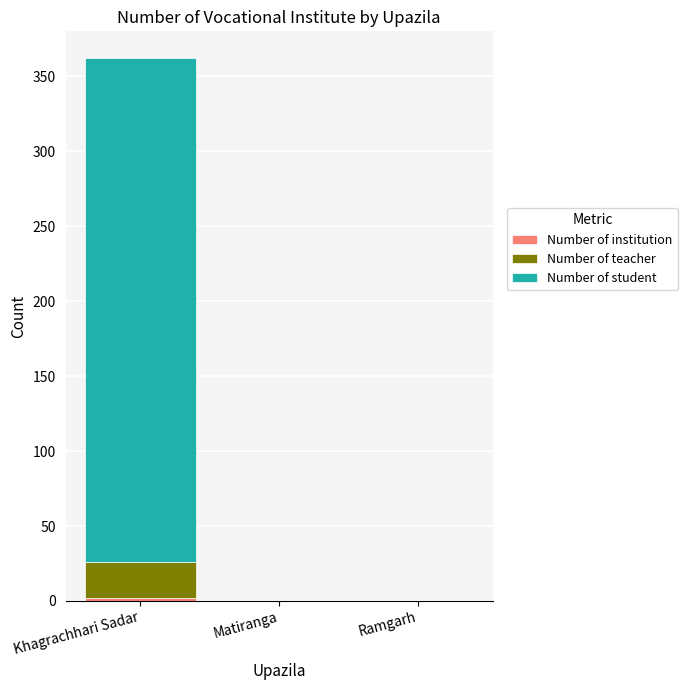

At which category is the sum across all series the highest?

Khagrachhari Sadar